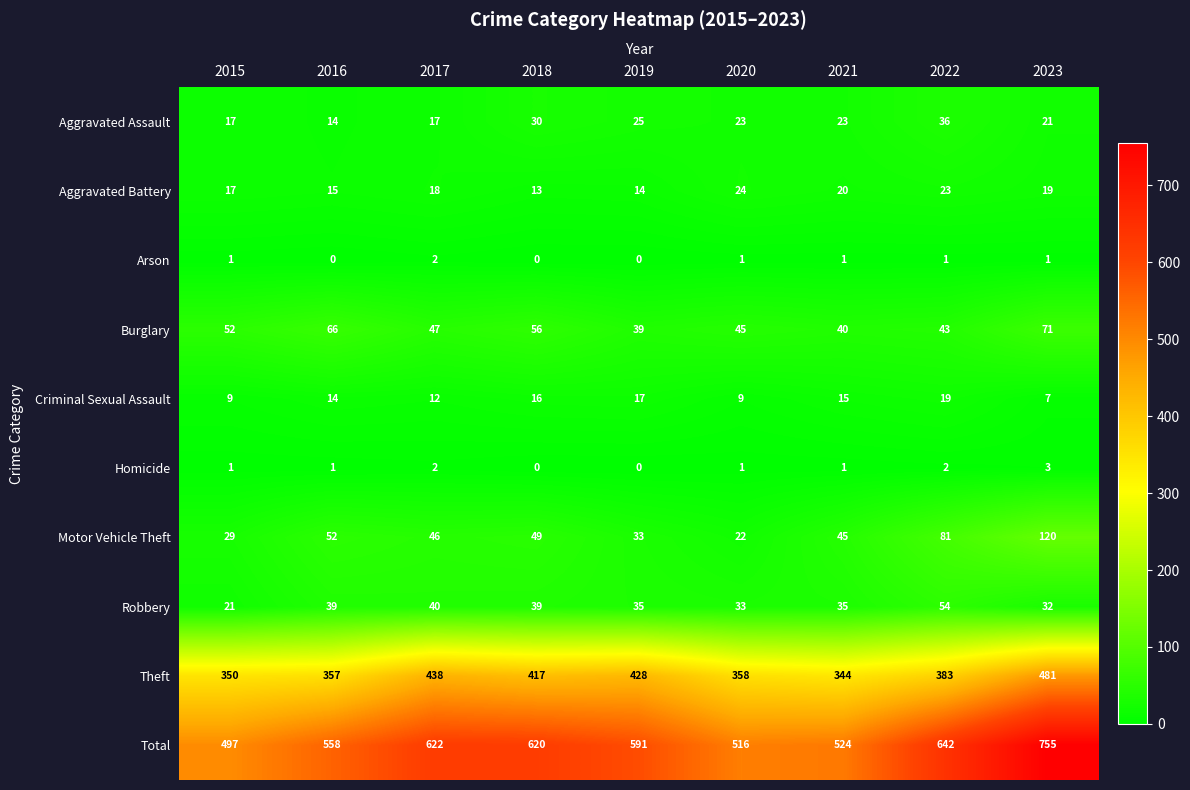

How many data points does each series have?

9